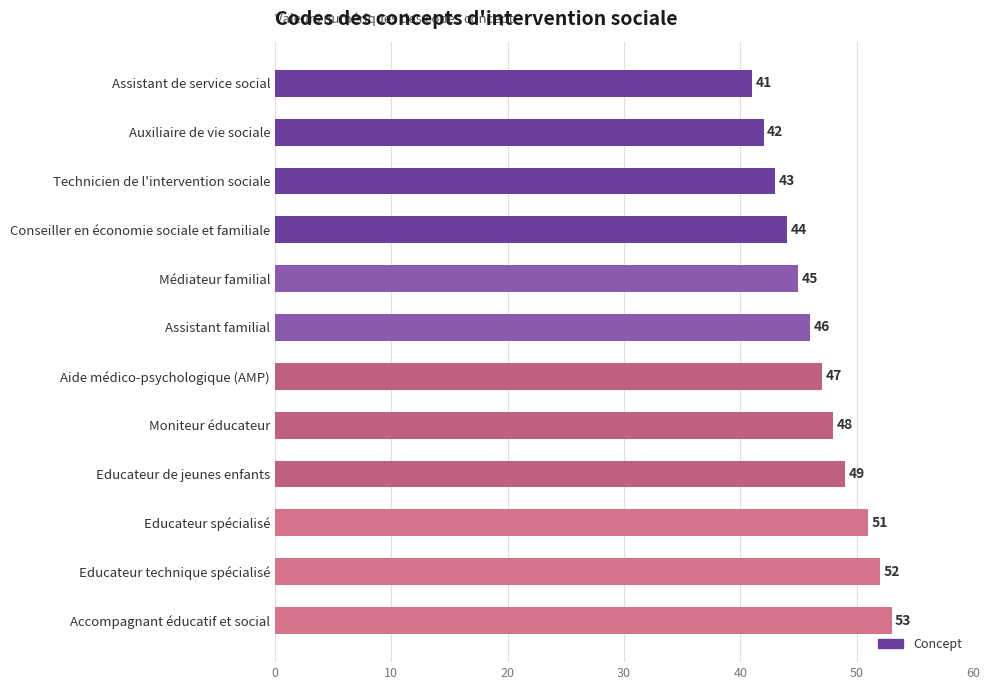

Which category has the highest value across all series?

Accompagnant éducatif et social